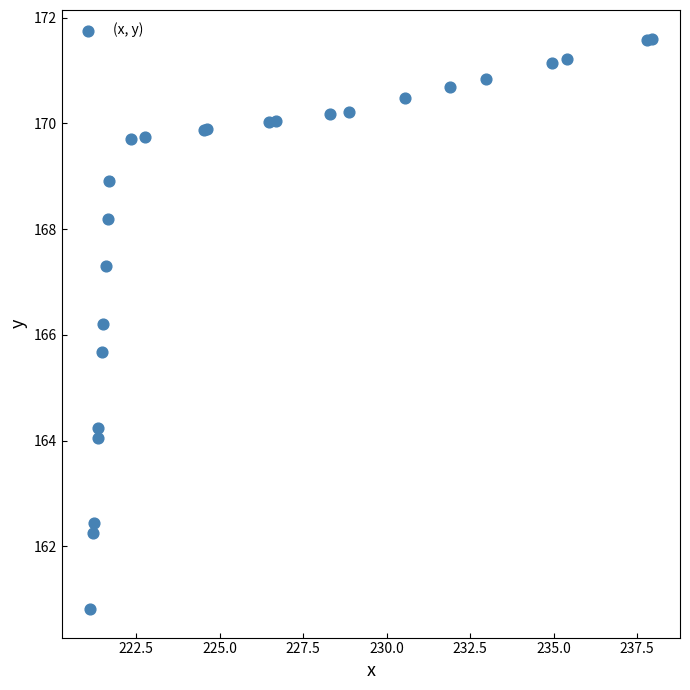

What Y value in the scatter plot is closest to 166?

166.2